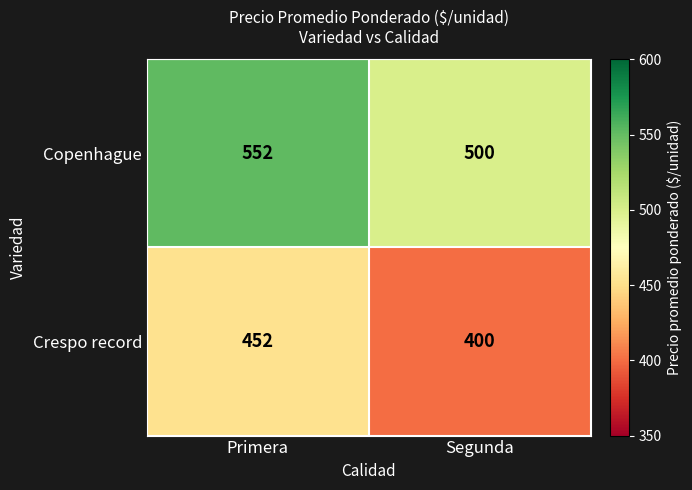

Is it true that Crespo record equals 400 at Segunda?

True